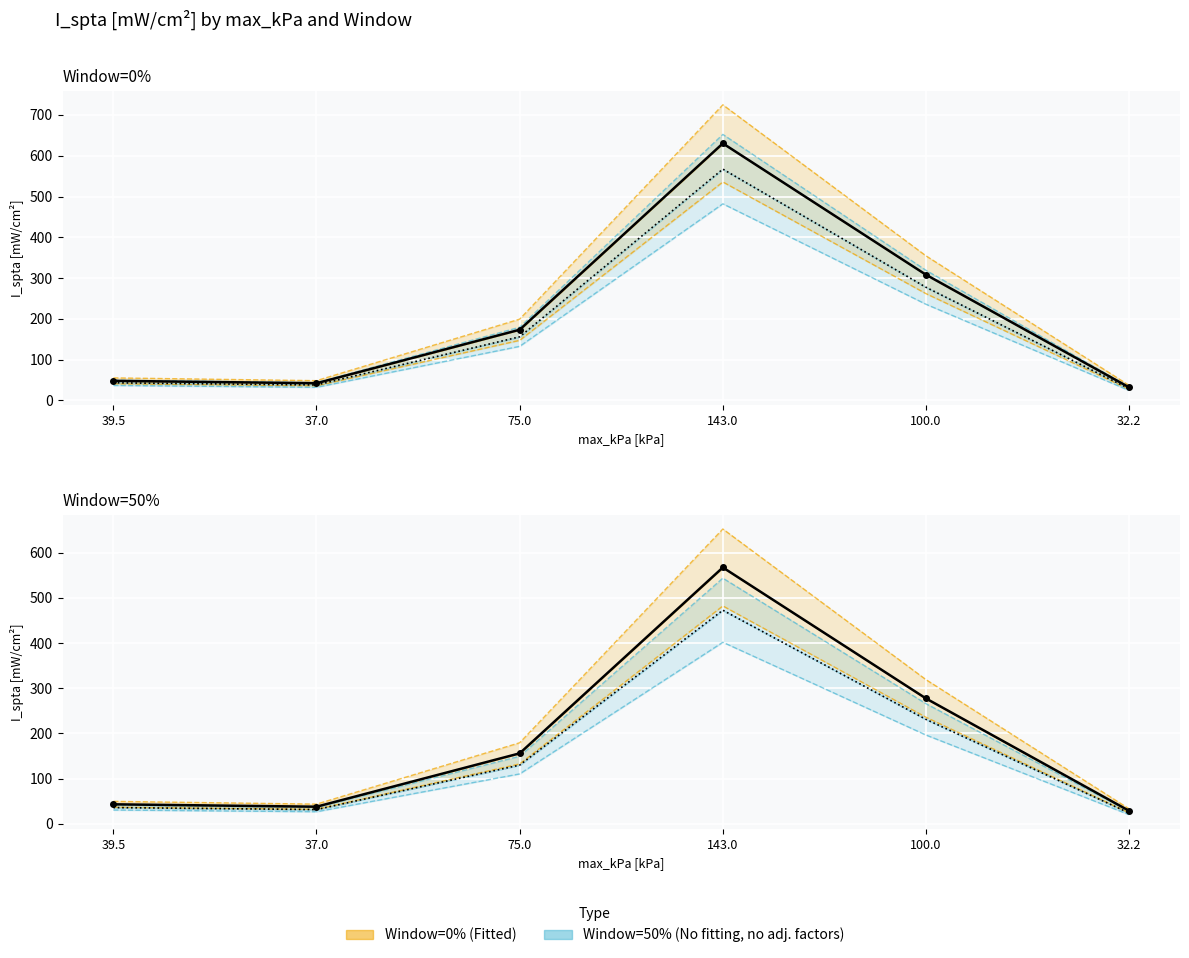

What is the label of the 2nd point from the left?

37.0